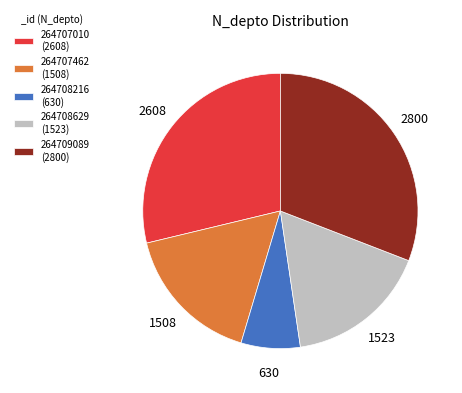

Count the number of slices in the pie.

5